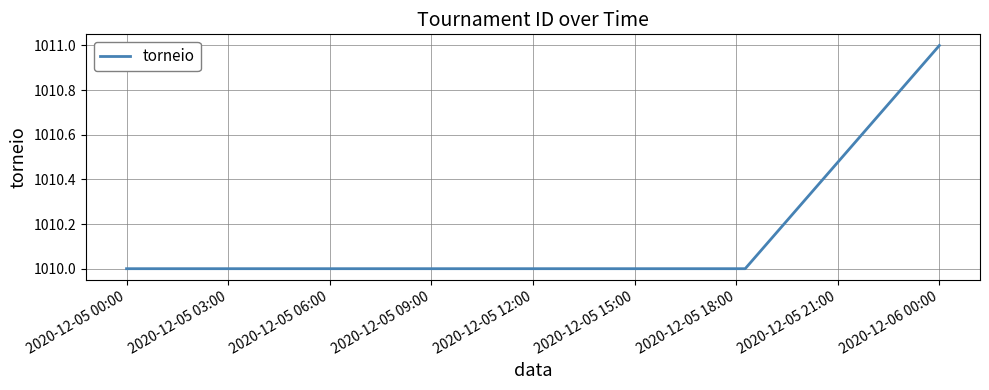

What is the greatest value displayed?

1011